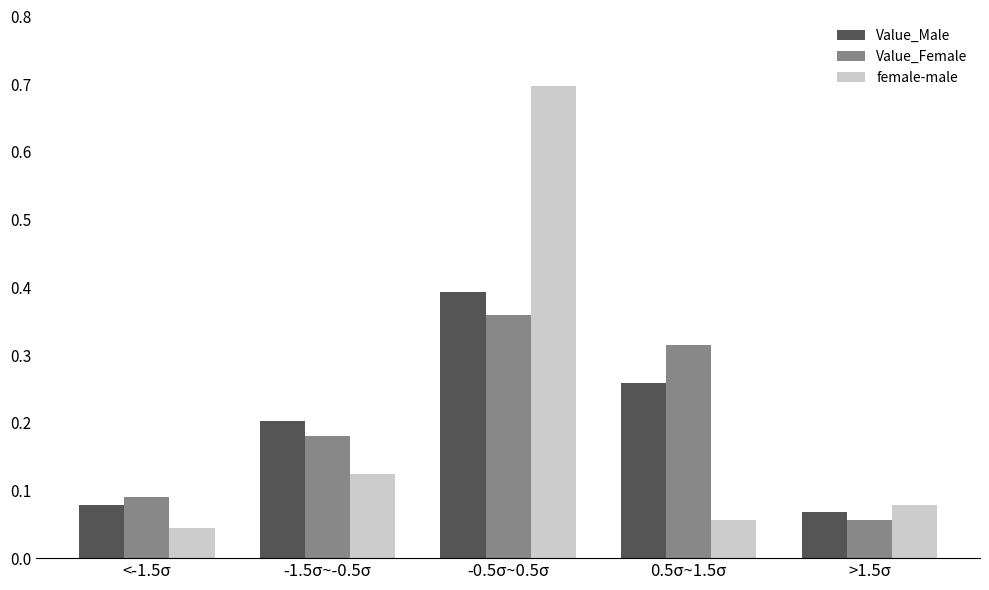

At how many categories does at least one series exceed 0?

5